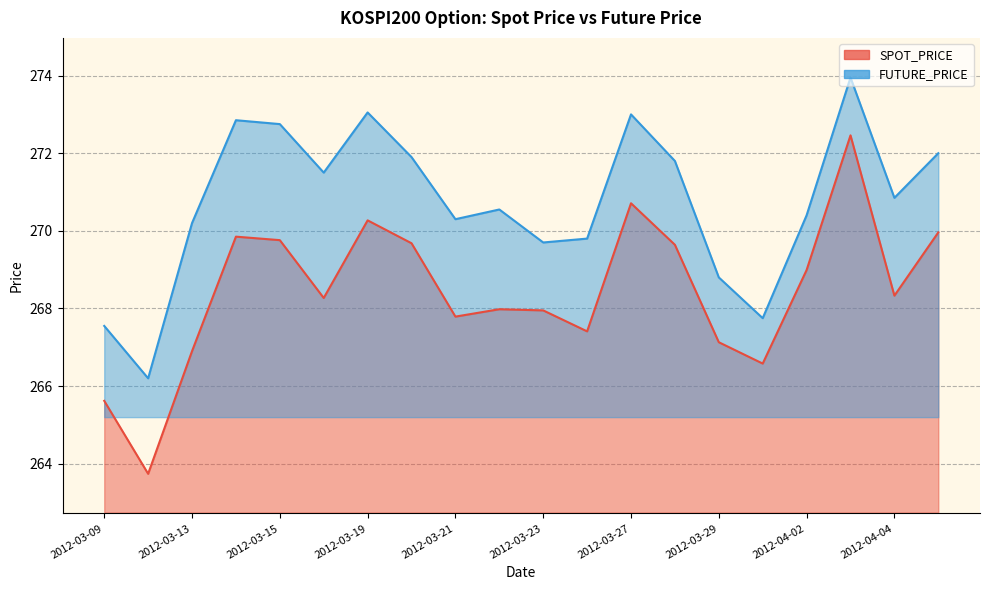

How many lines are shown in the chart?

2